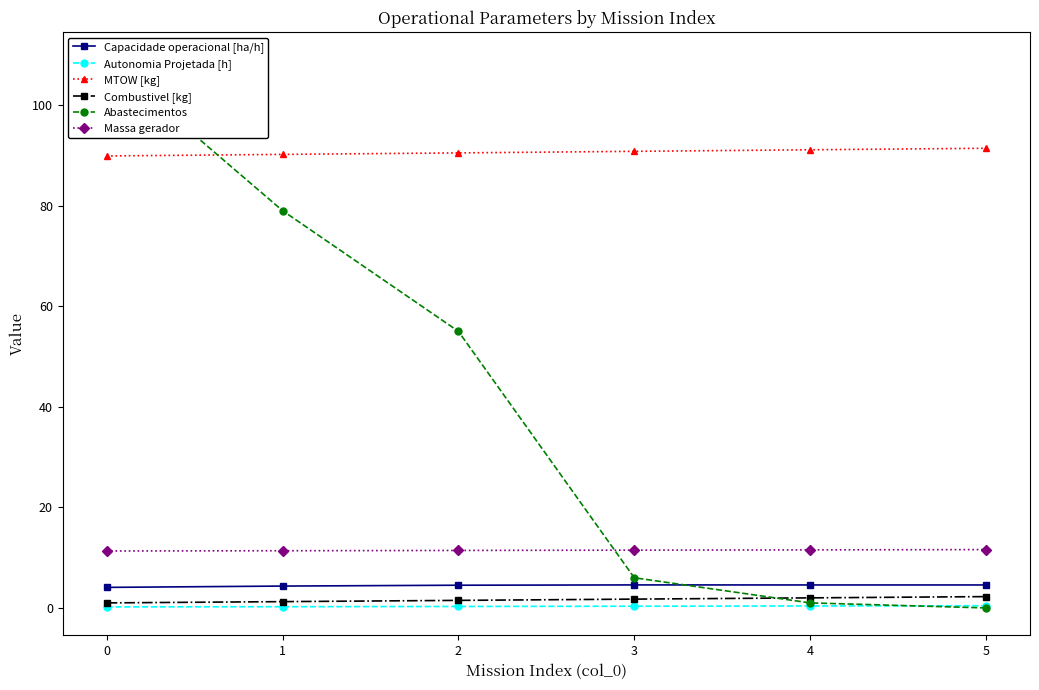

List the series in order of their peak value, highest first.

Abastecimentos, MTOW [kg], Massa gerador, Capacidade operacional [ha/h], Combustivel [kg], Autonomia Projetada [h]